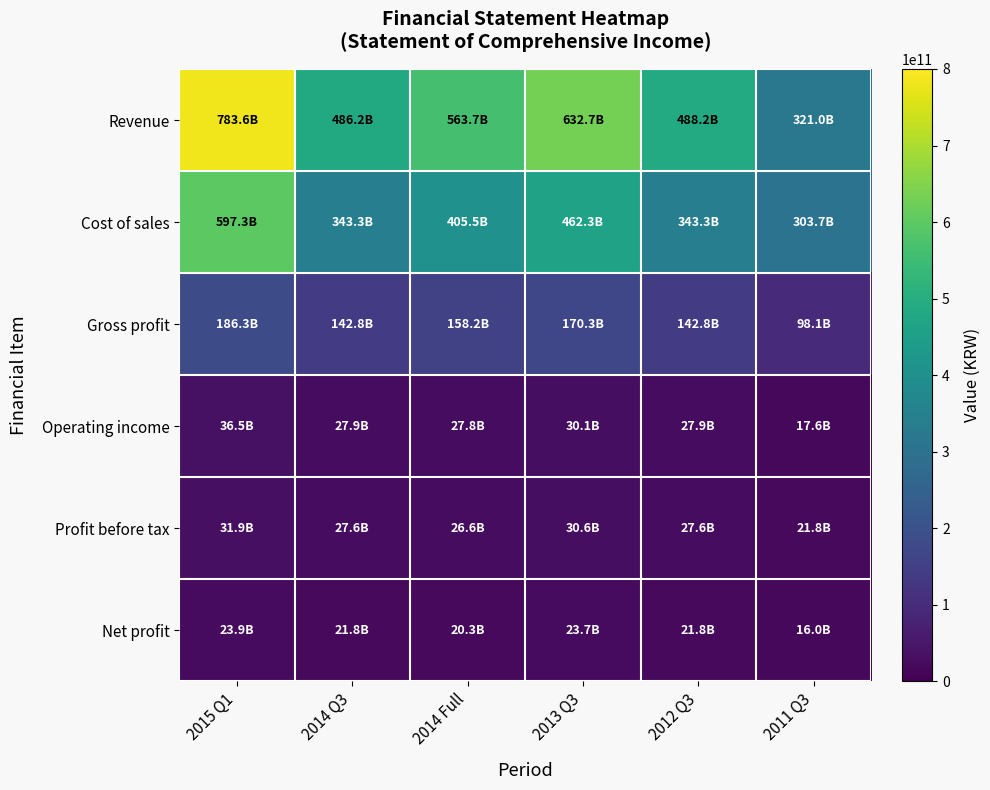

Rank the series by their maximum value, from lowest to highest.

Net profit, Profit before tax, Operating income, Gross profit, Cost of sales, Revenue